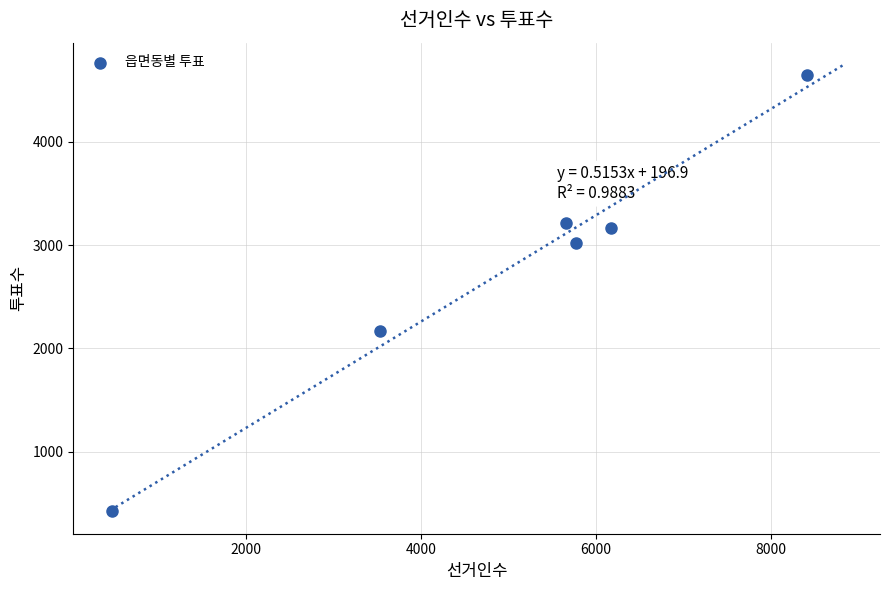

What Y value in the scatter plot is closest to 2535?

2165